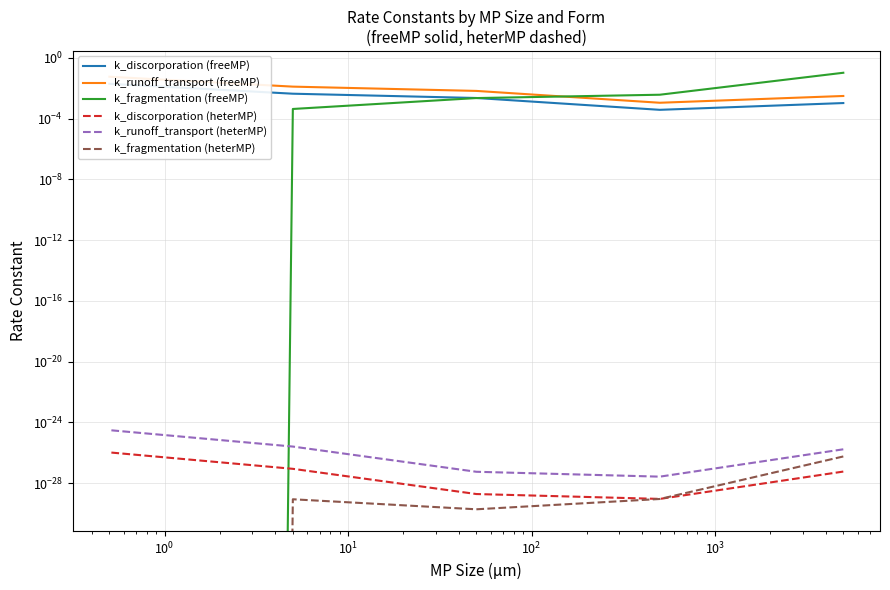

List the series in order of their peak value, highest first.

k_fragmentation (freeMP), k_runoff_transport (freeMP), k_discorporation (freeMP), k_runoff_transport (heterMP), k_discorporation (heterMP), k_fragmentation (heterMP)